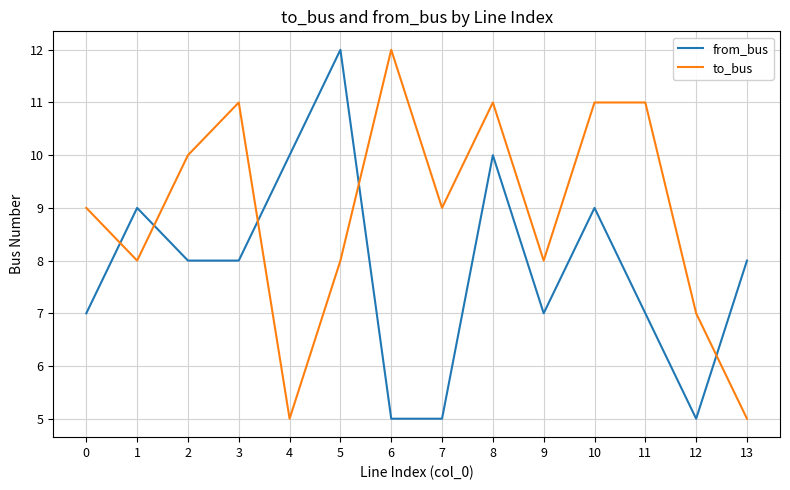

What is the average value of the from_bus series?

8